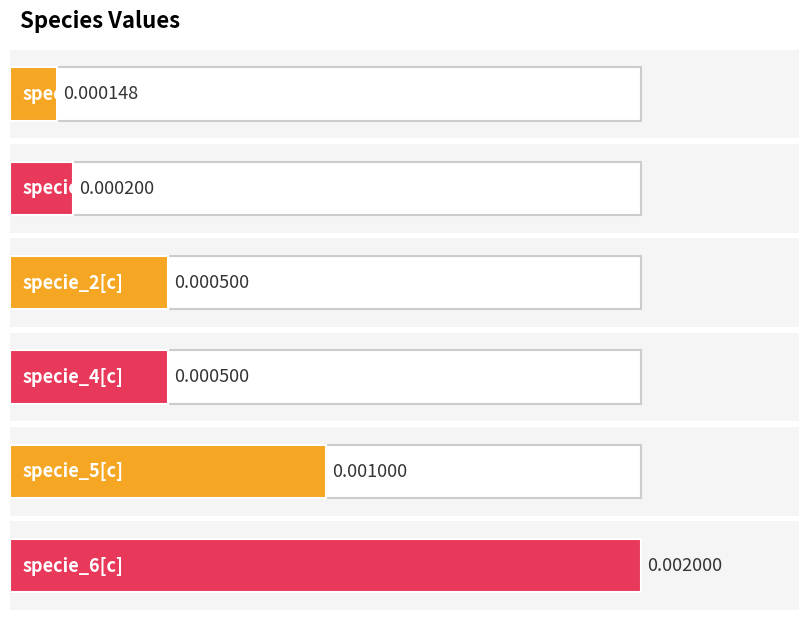

What is the label of the 5th bar from the left?

specie_5[c]